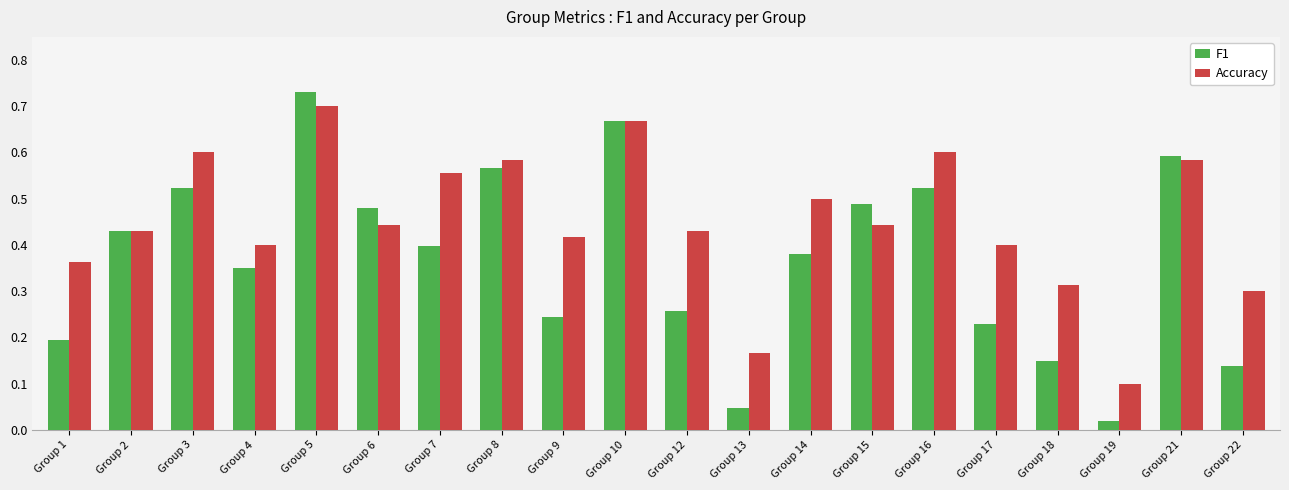

Which series has the largest range (max minus min)?

F1